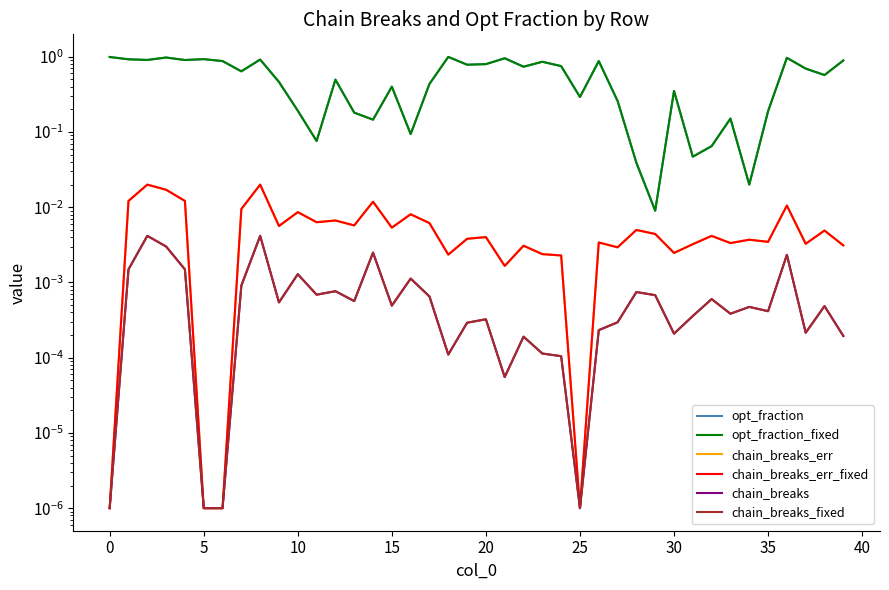

What is the sum of all opt_fraction values?

21.9